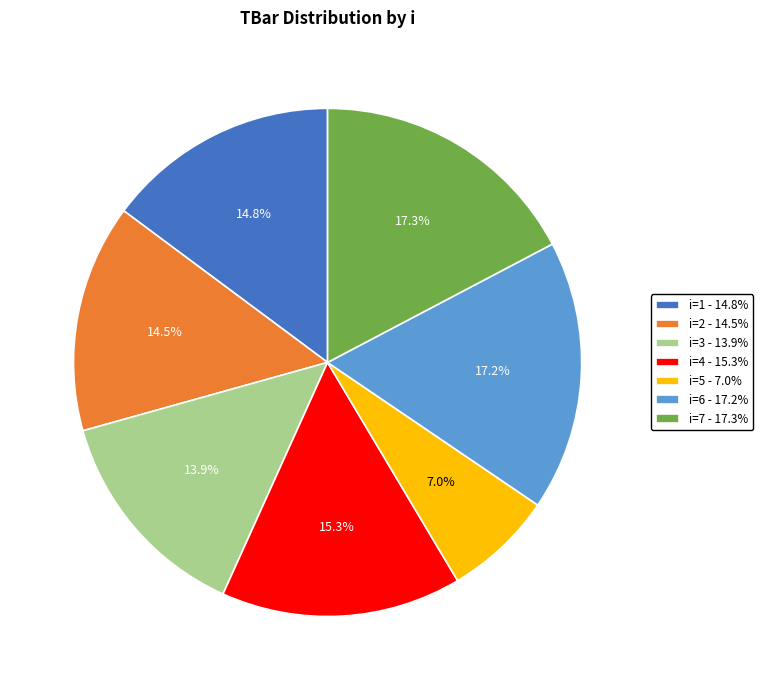

Which category has the smallest portion of the pie?

i=5 - 7.0%